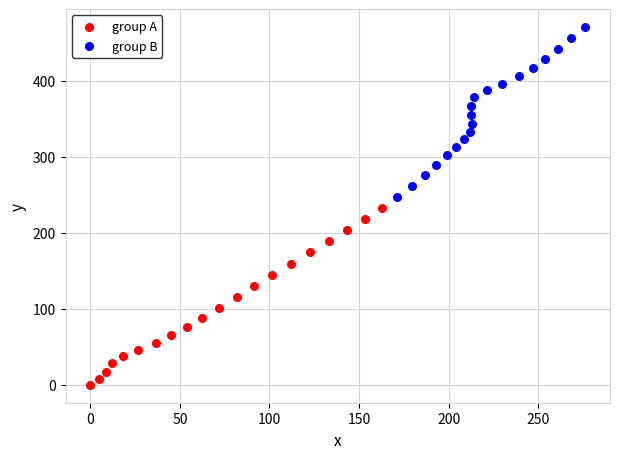

What are all the series names shown in the legend?

group A, group B